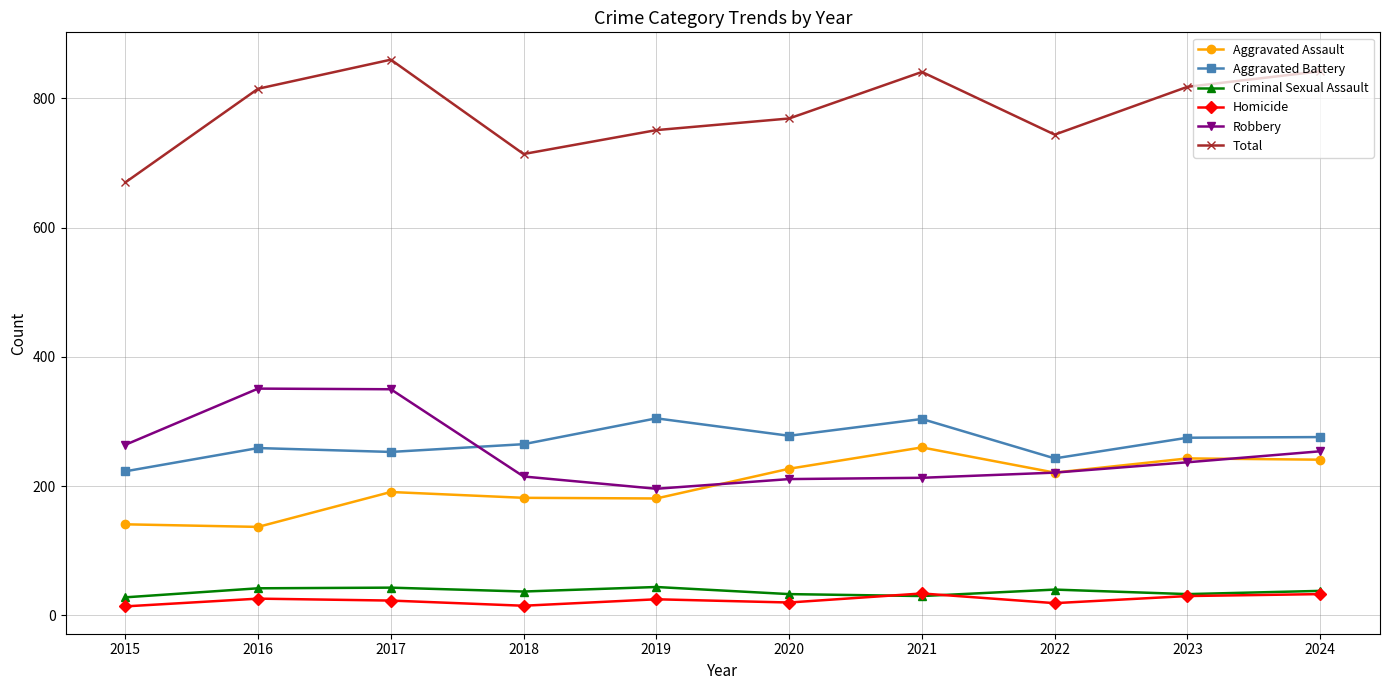

The value of Aggravated Battery at 2020 is 278. True or false?

True